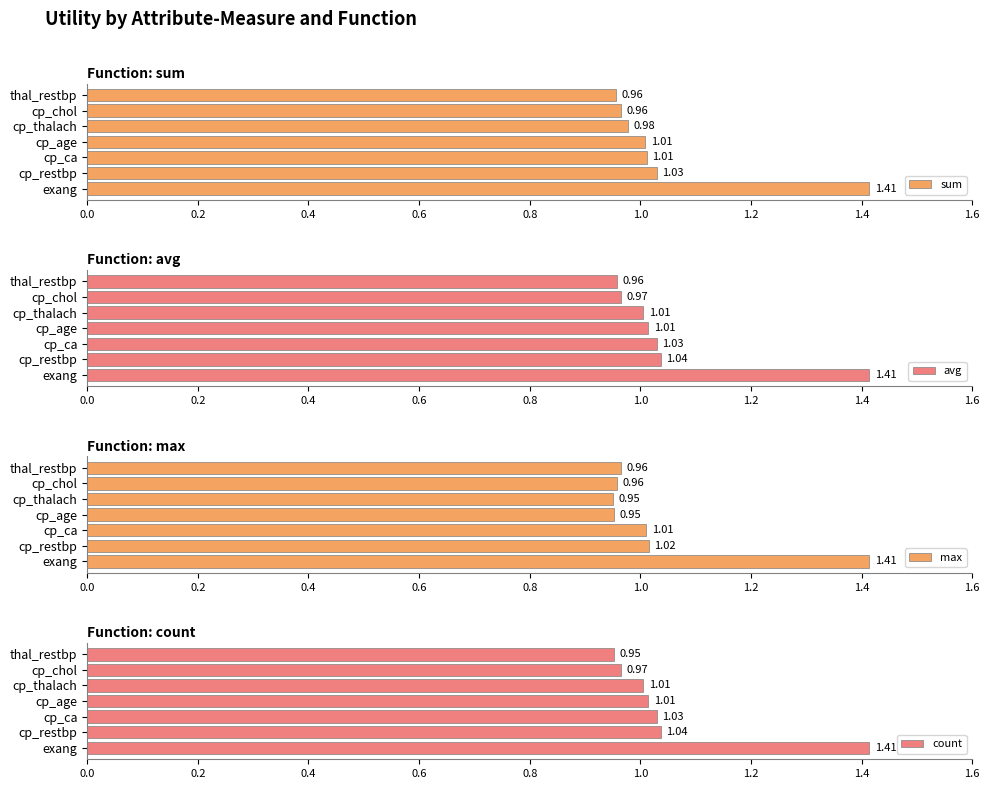

Is it true that count equals 1.4 at cp_thalach?

False